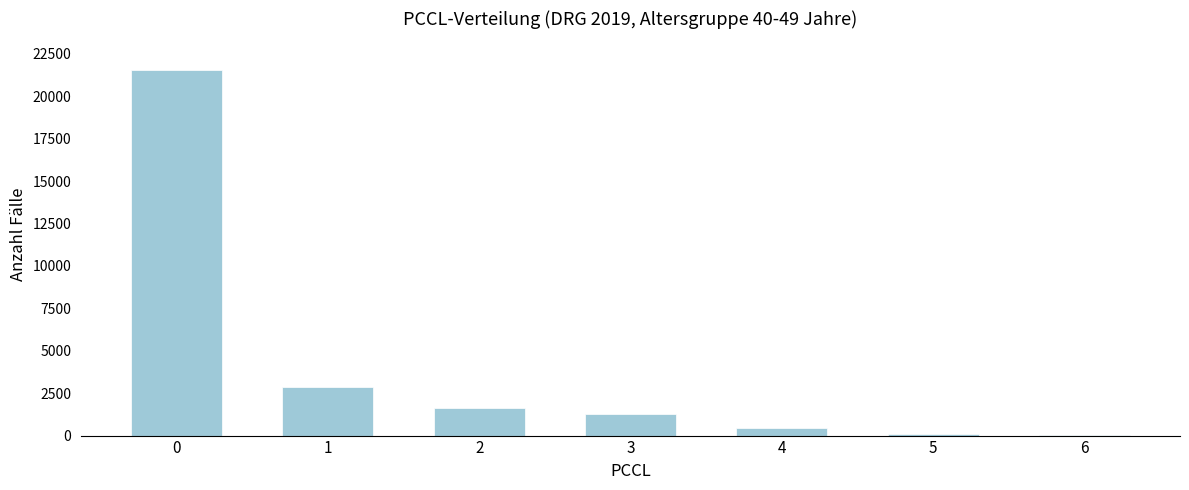

What is the sum of all values?

27904